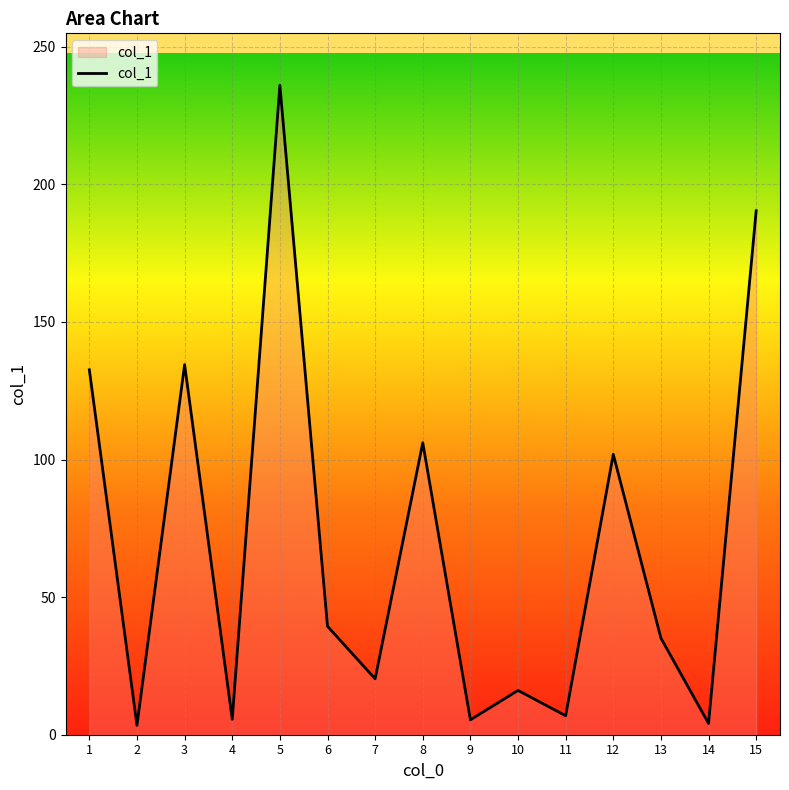

At which label is the value closest to 119?

8